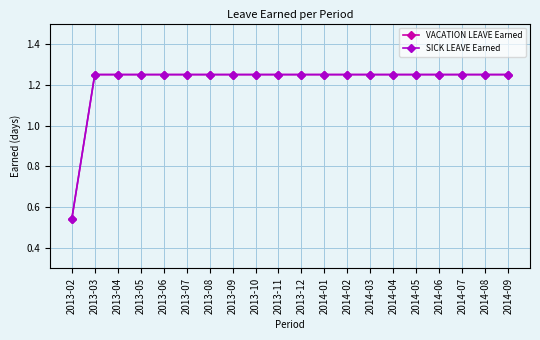

Is this an area chart (filled region under the line)?

No